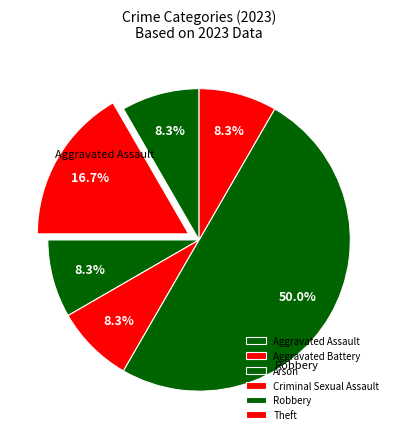

True or false: Theft accounts for 1% of the total.

False